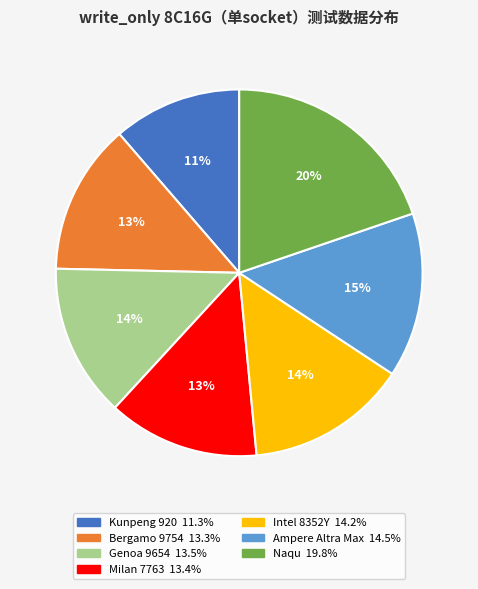

Which slice is the largest?

Naqu